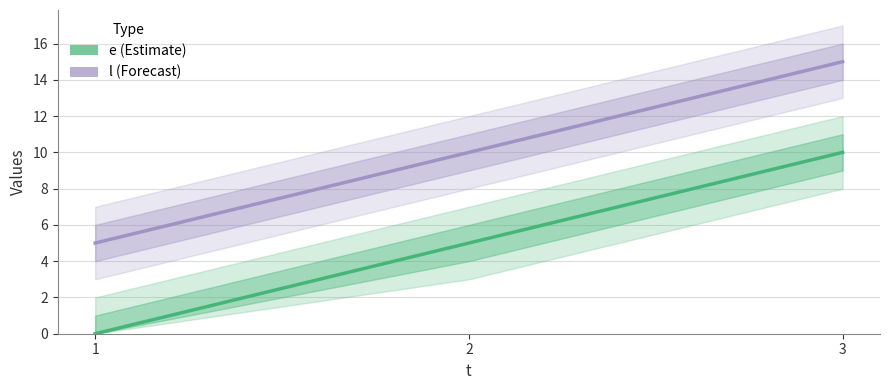

Where does the e series first go above 5?

3